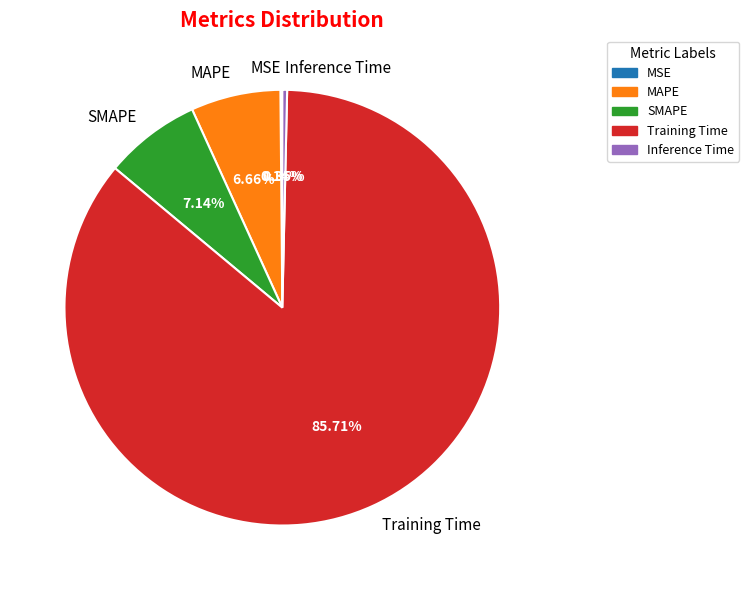

Is the sum of Inference Time and Training Time greater than half?

Yes